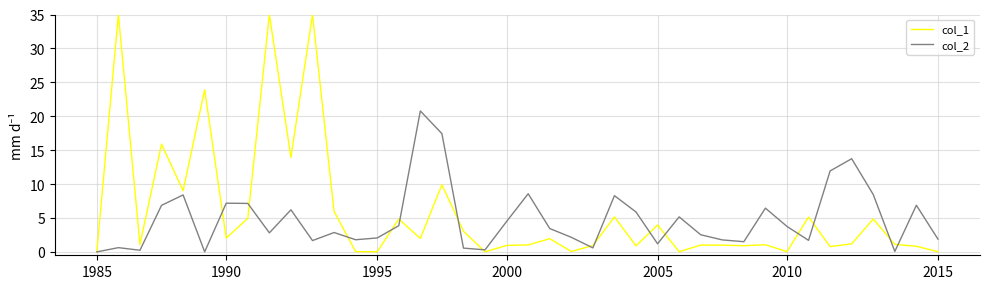

What is the average value of the col_2 series?

4.8